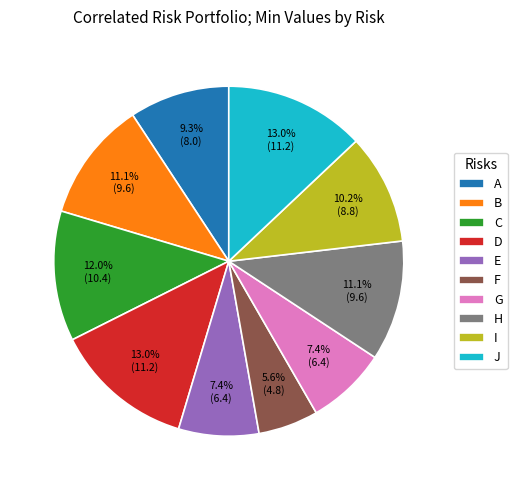

To the nearest percent, what percentage of the pie is D?

13%